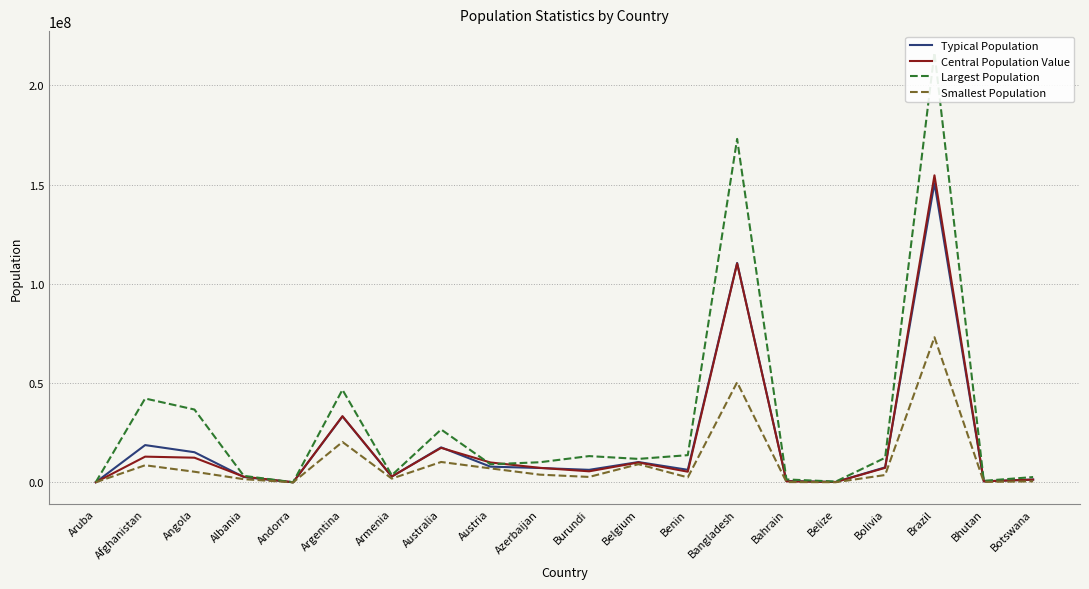

Is the value of Smallest Population at Benin greater than the value of Typical Population at Austria?

No